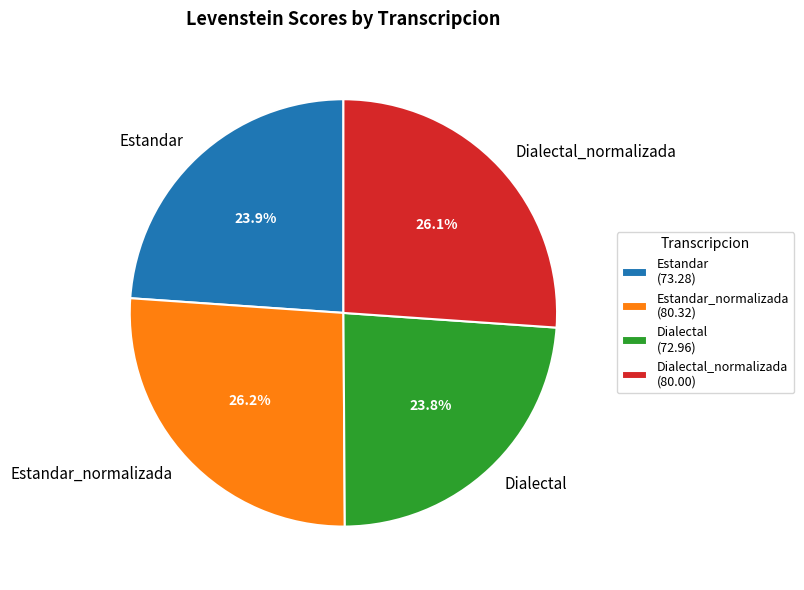

Count the number of slices in the pie.

4